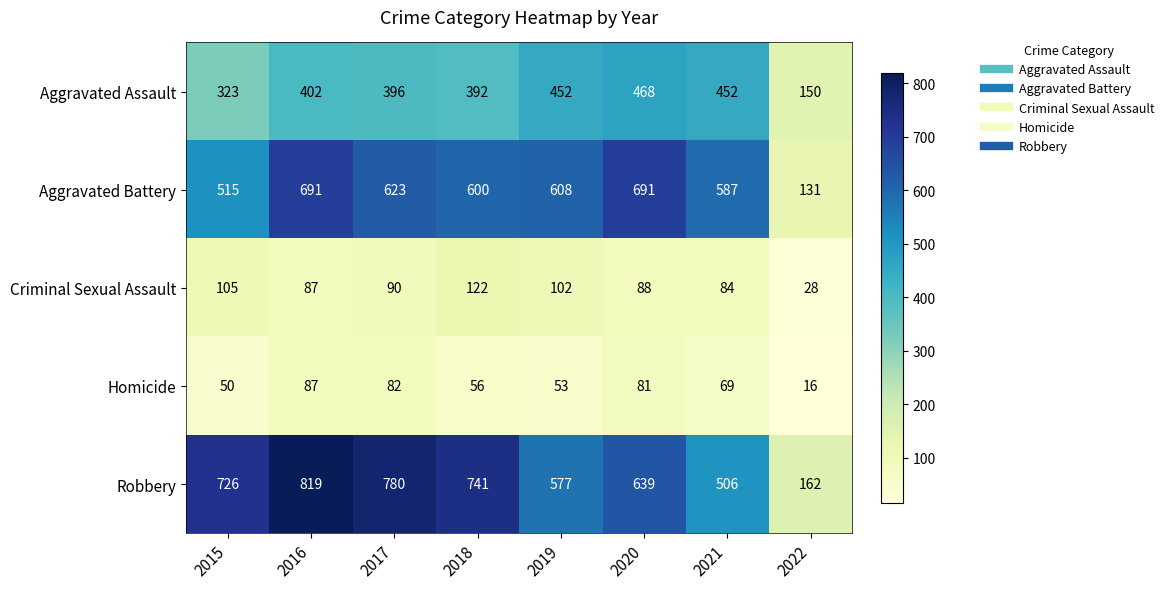

The Criminal Sexual Assault series shows 64 at 2019. True or false?

False